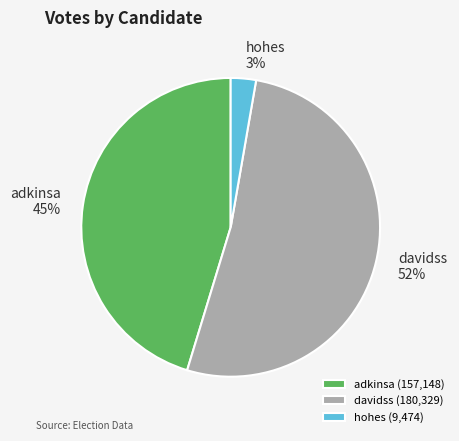

Rank the categories by value from highest to lowest.

davidss, adkinsa, hohes